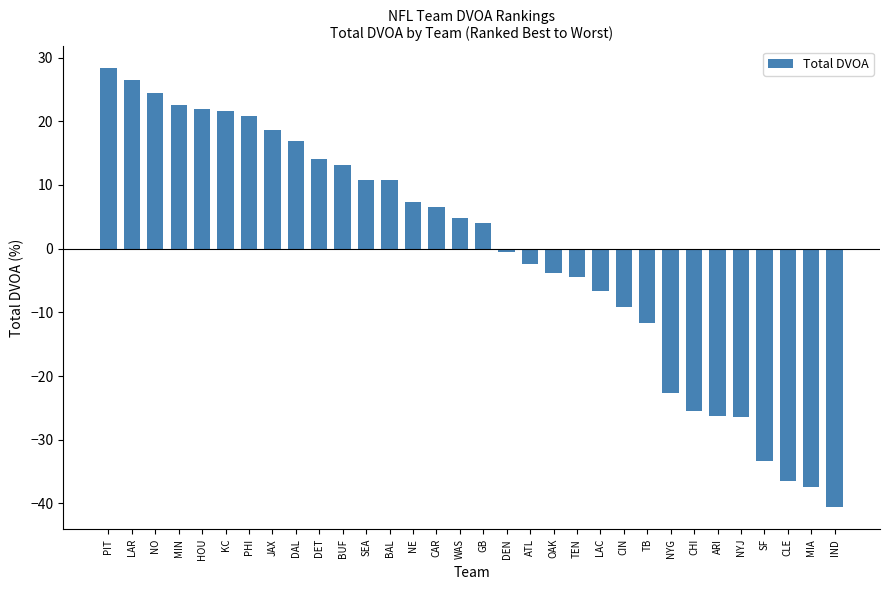

What is the label of the 6th bar from the left?

KC